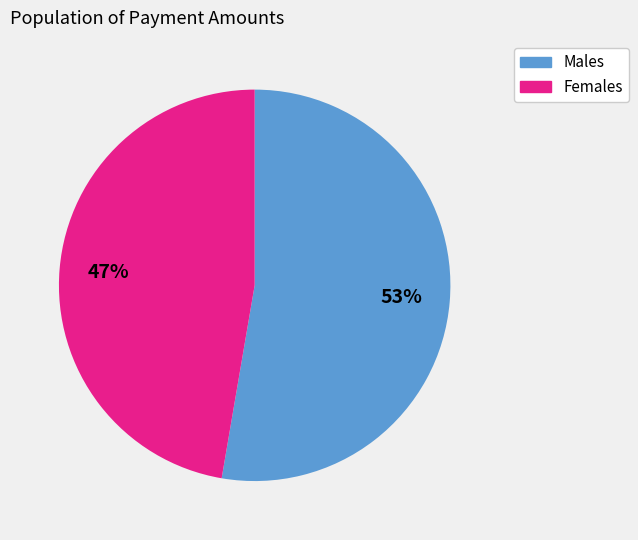

Is there a majority slice in this chart?

Yes